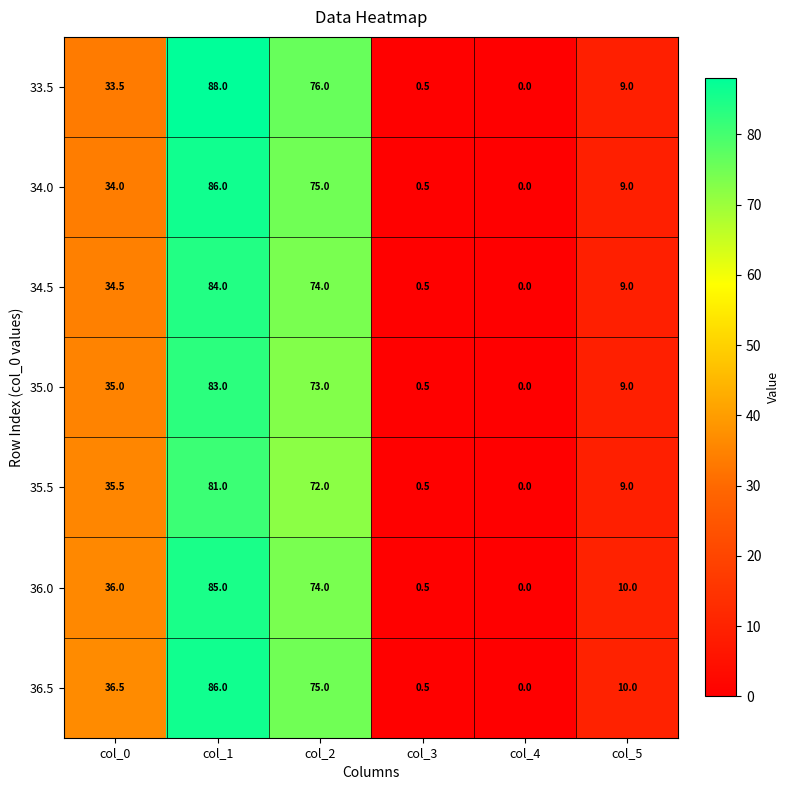

Where is 35.5 nearest to the value 40?

col_0